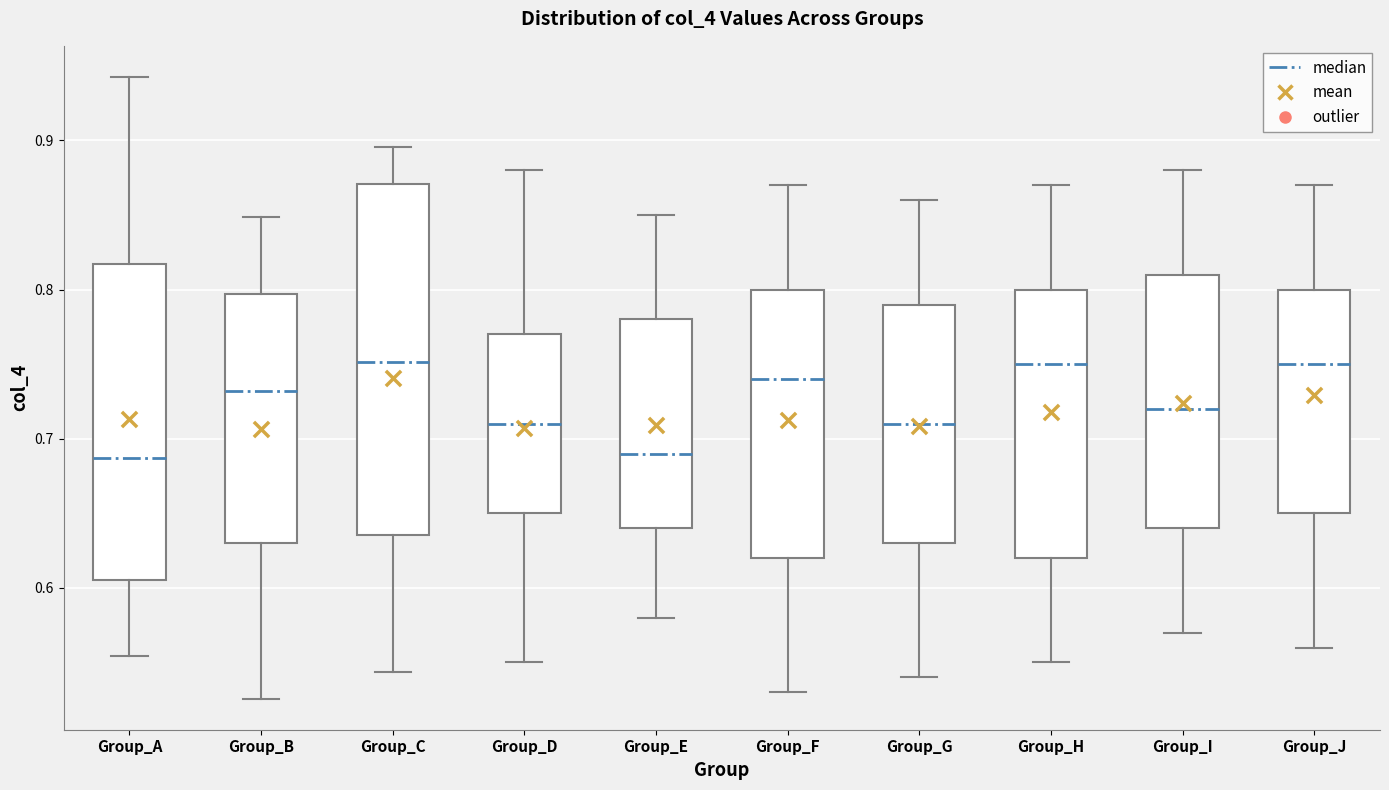

Which box is the tallest, from its lower edge to its upper edge?

Group_C